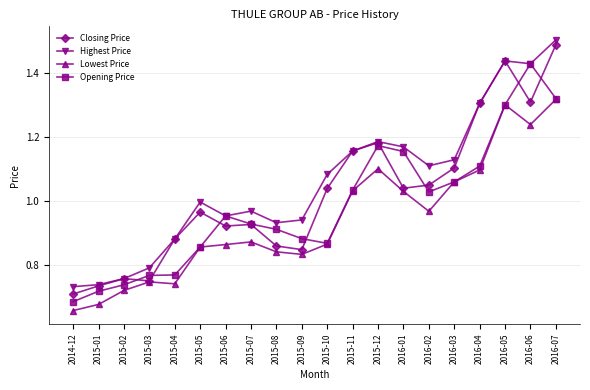

How many values in the Closing Price series exceed 1?

10